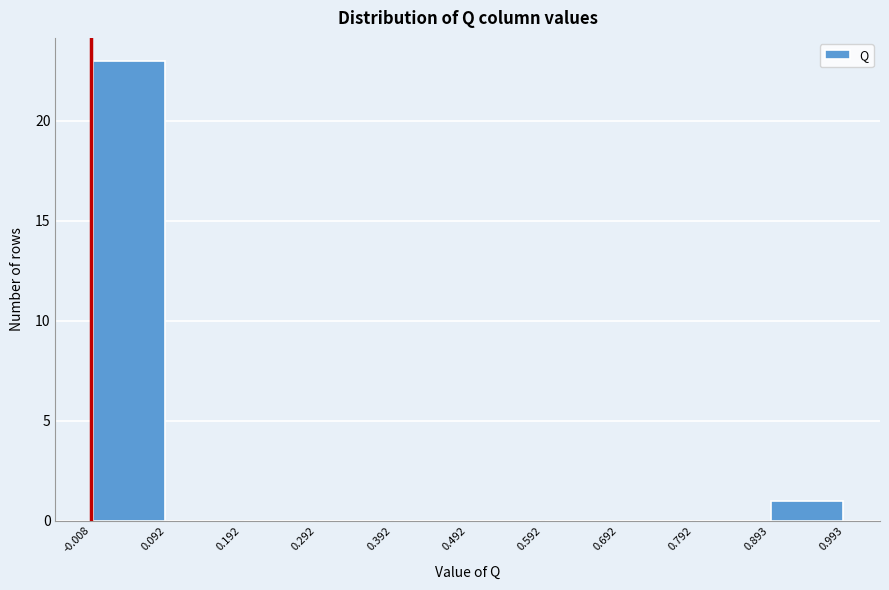

Which range on the x-axis has the tallest bar?

-0.008 to 0.092